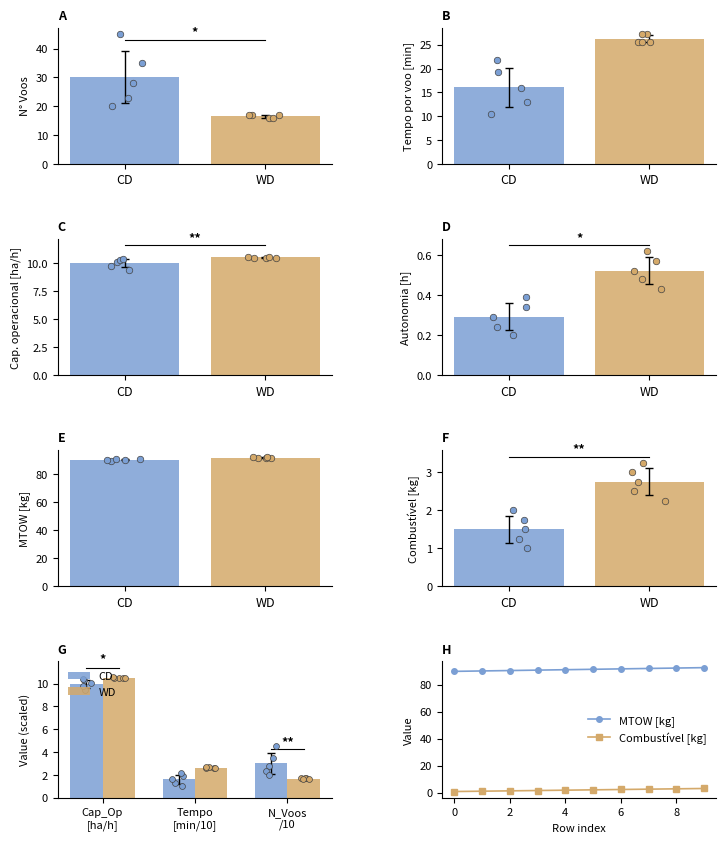

Which series has the largest total across all categories?

MTOW [kg]